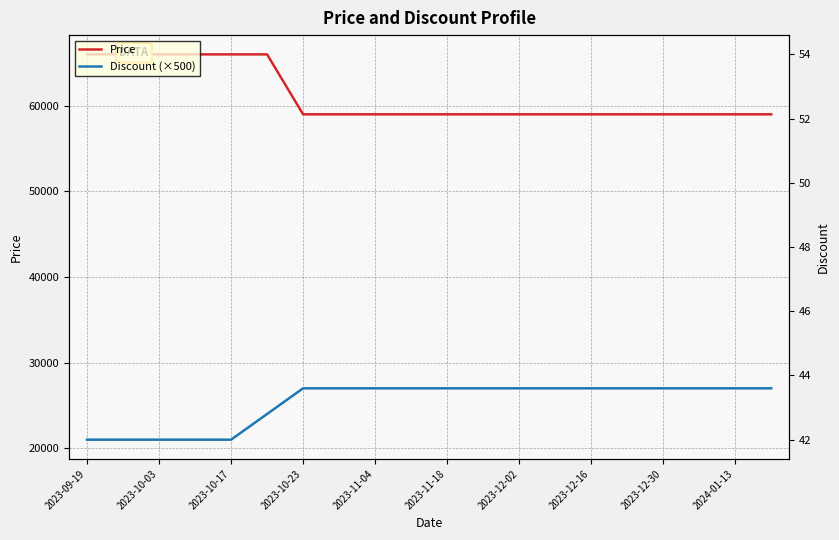

What are all the series names shown in the legend?

Price, Discount (×500)